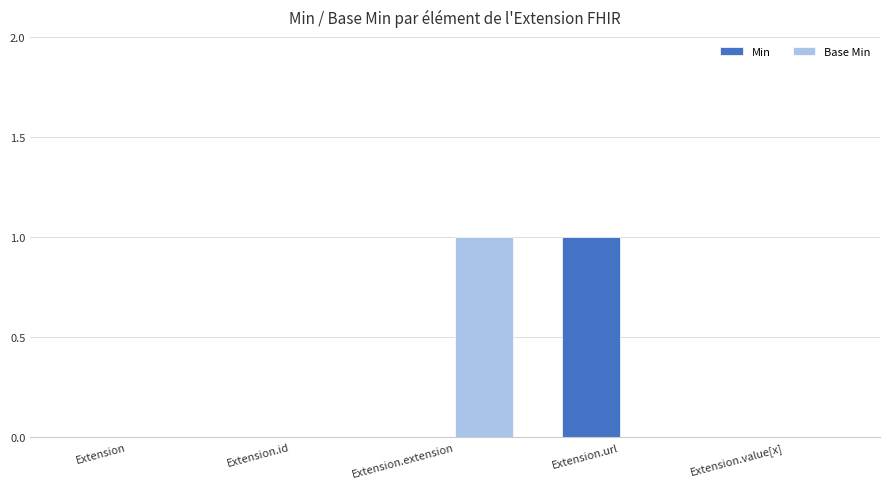

What are all the series names shown in the legend?

Min, Base Min